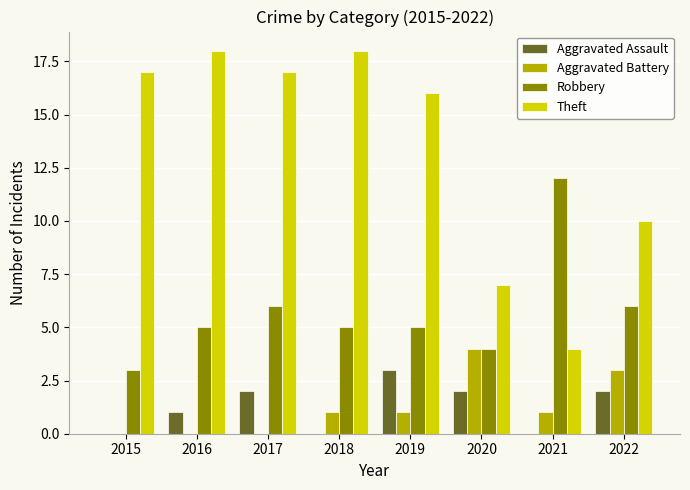

What is the difference between the Aggravated Battery values at 2015 and 2018?

1